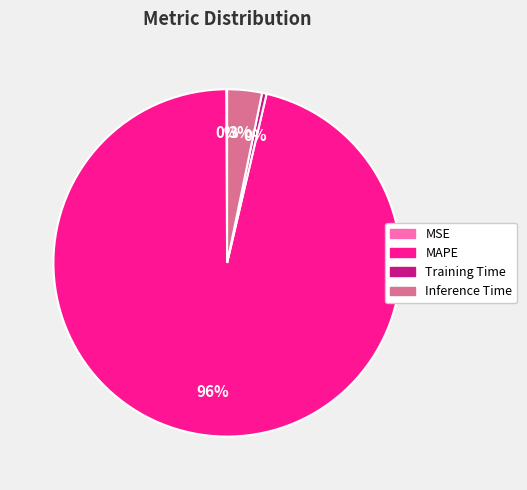

Which category has the biggest portion of the pie?

MAPE